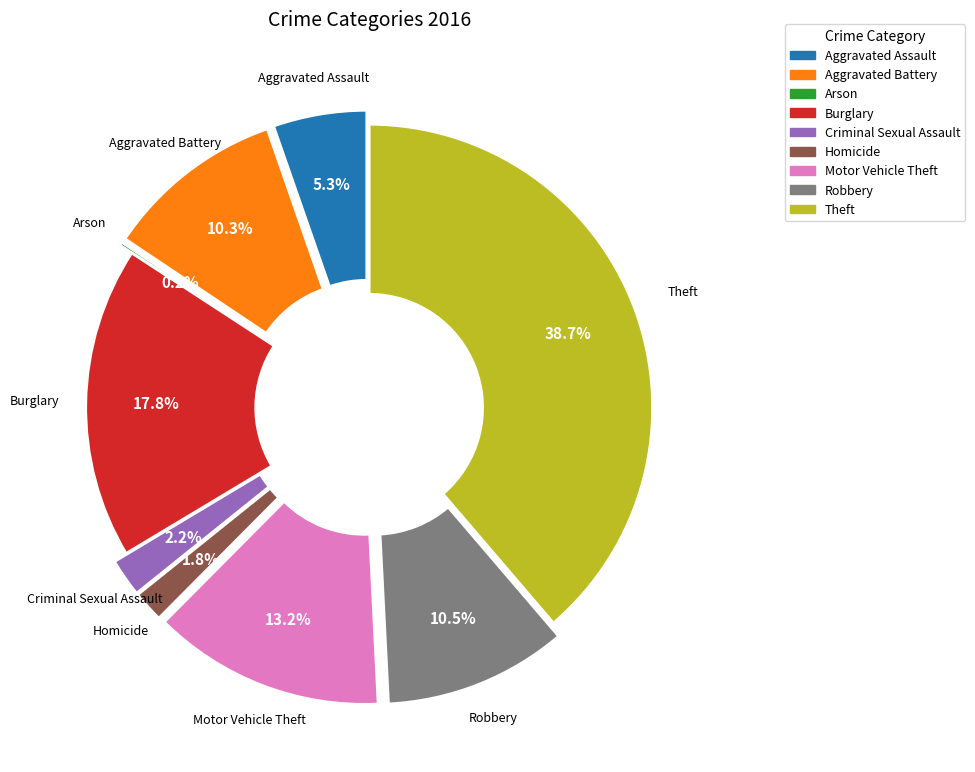

Does Aggravated Battery represent more than half of the total?

No